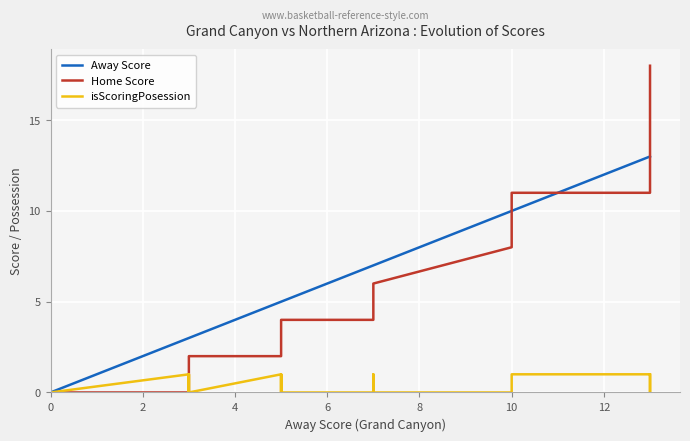

Count the number of data series in this chart.

3